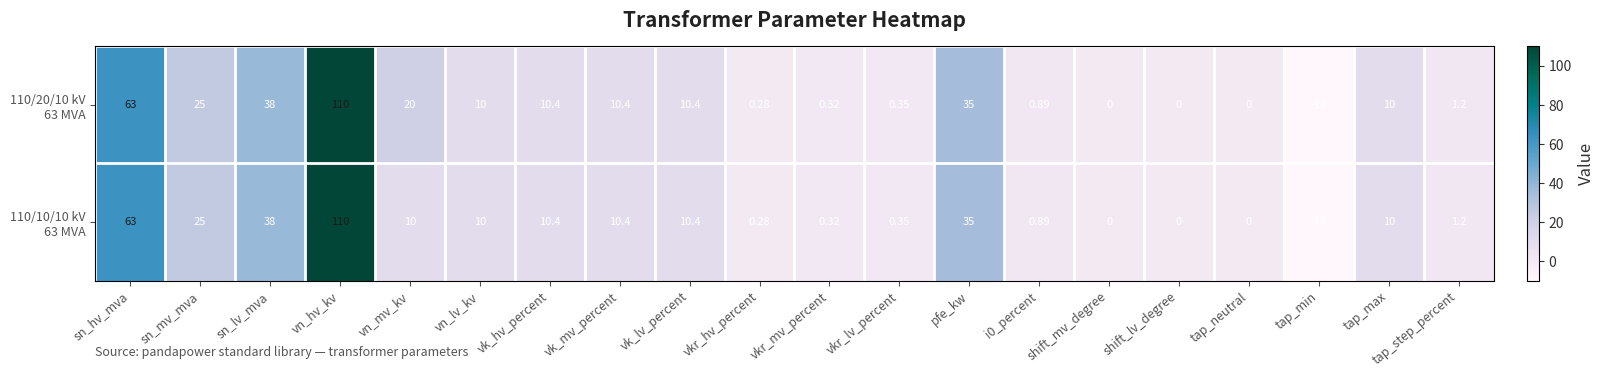

What is the total value across all series at vn_lv_kv?

20.0